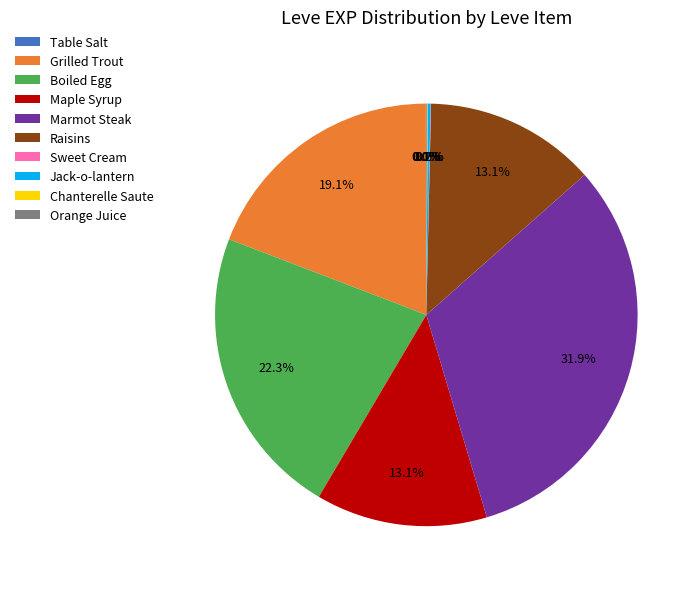

What is the largest slice in the pie chart?

Marmot Steak